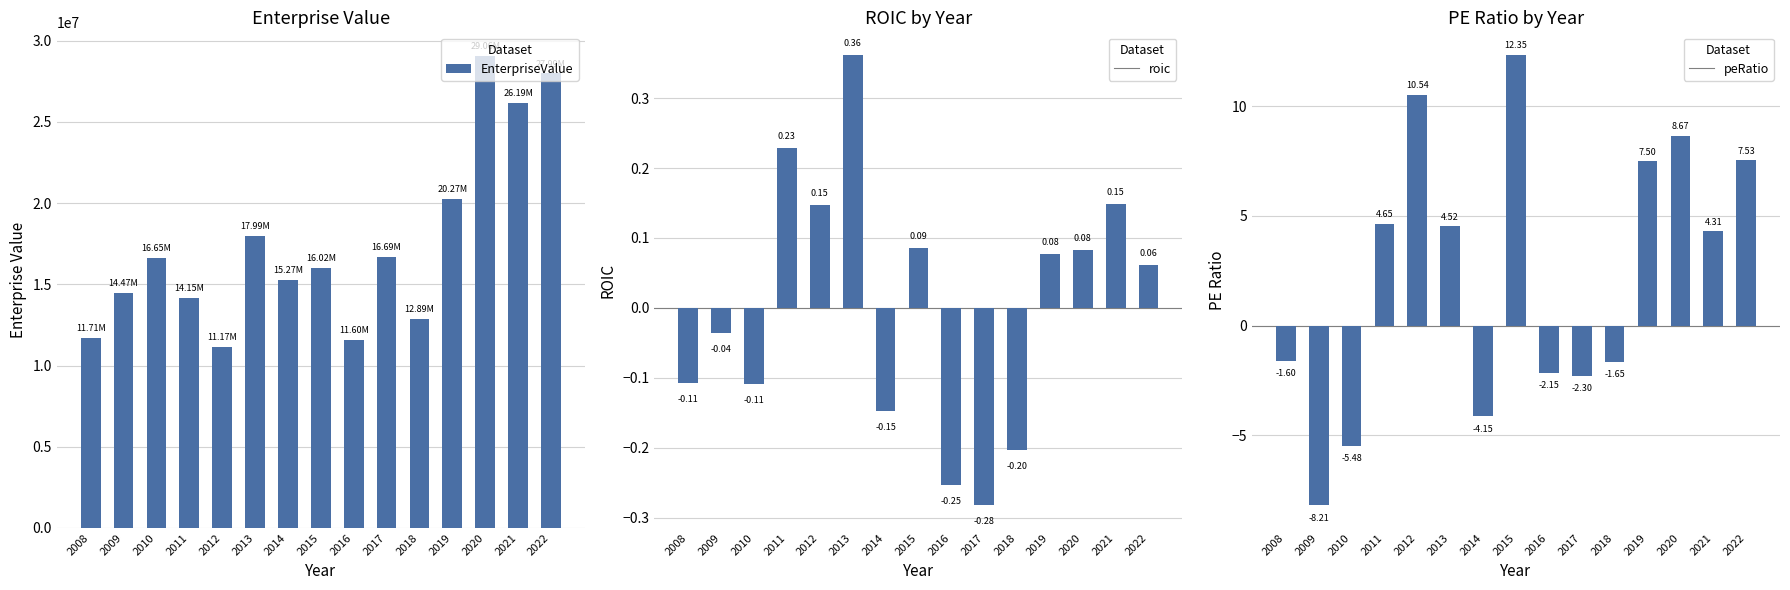

How many bars are there in total?

45